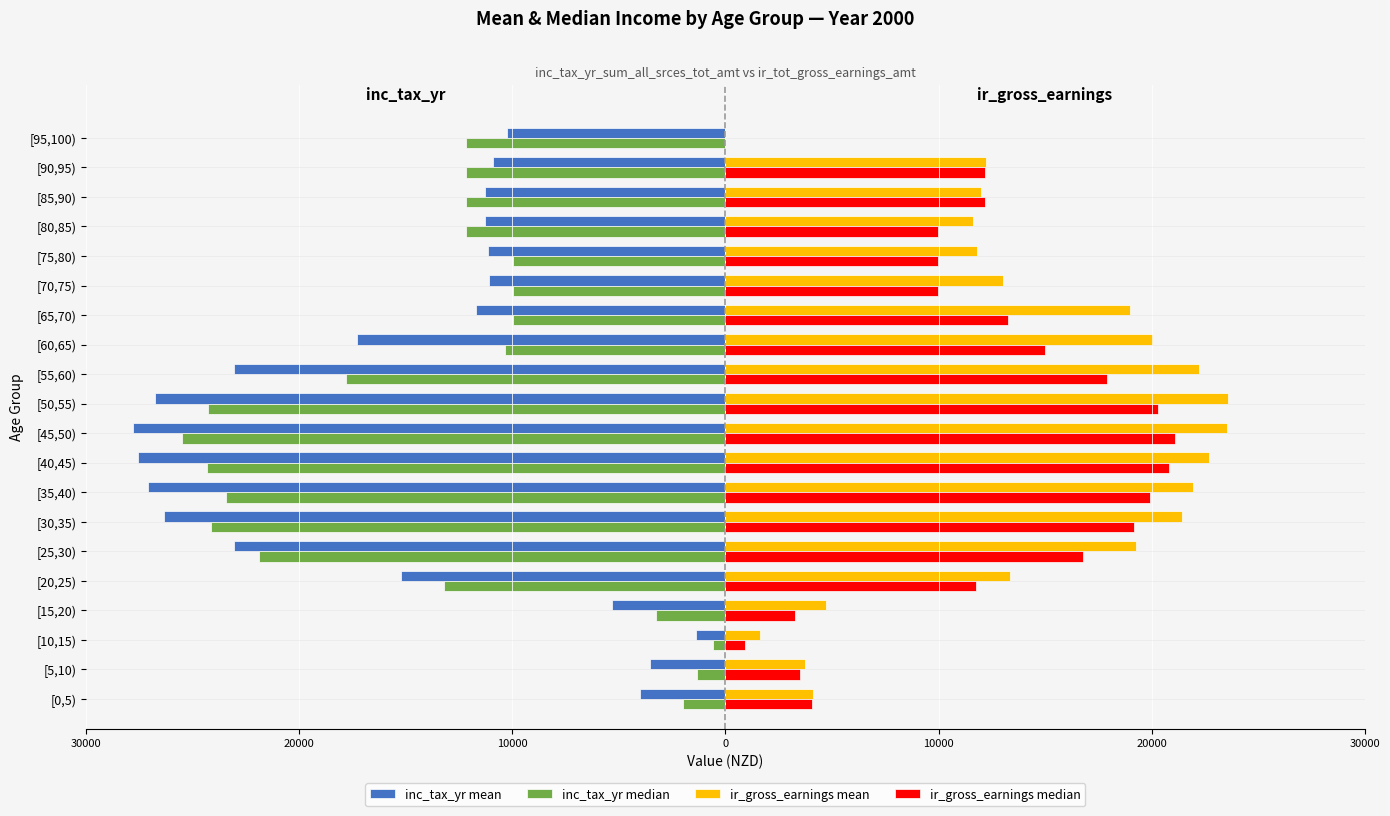

What are all the series names shown in the legend?

inc_tax_yr mean, inc_tax_yr median, ir_gross_earnings mean, ir_gross_earnings median